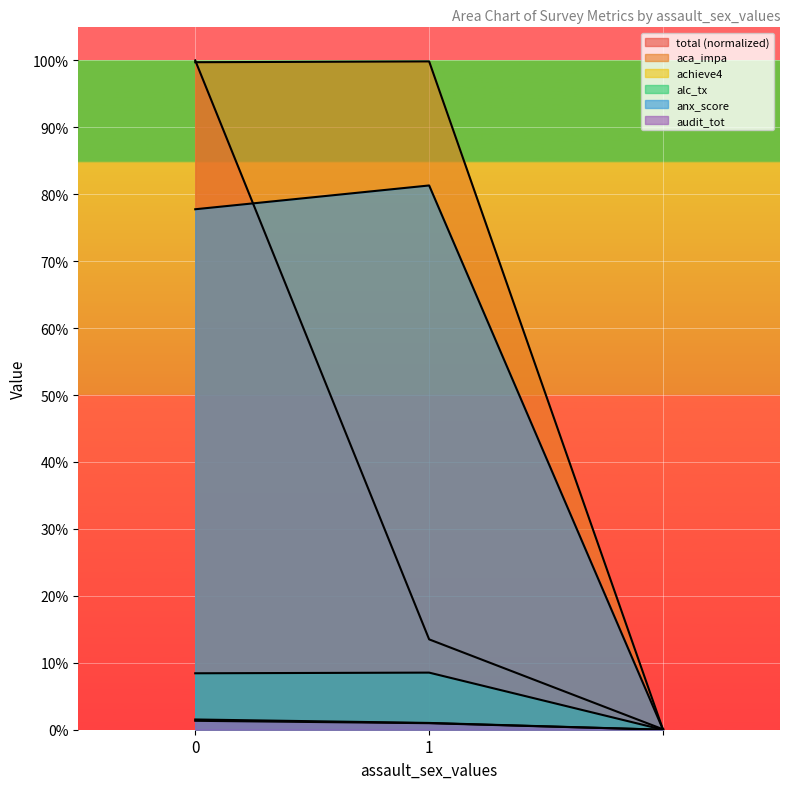

How many positive values does the anx_score series have?

2